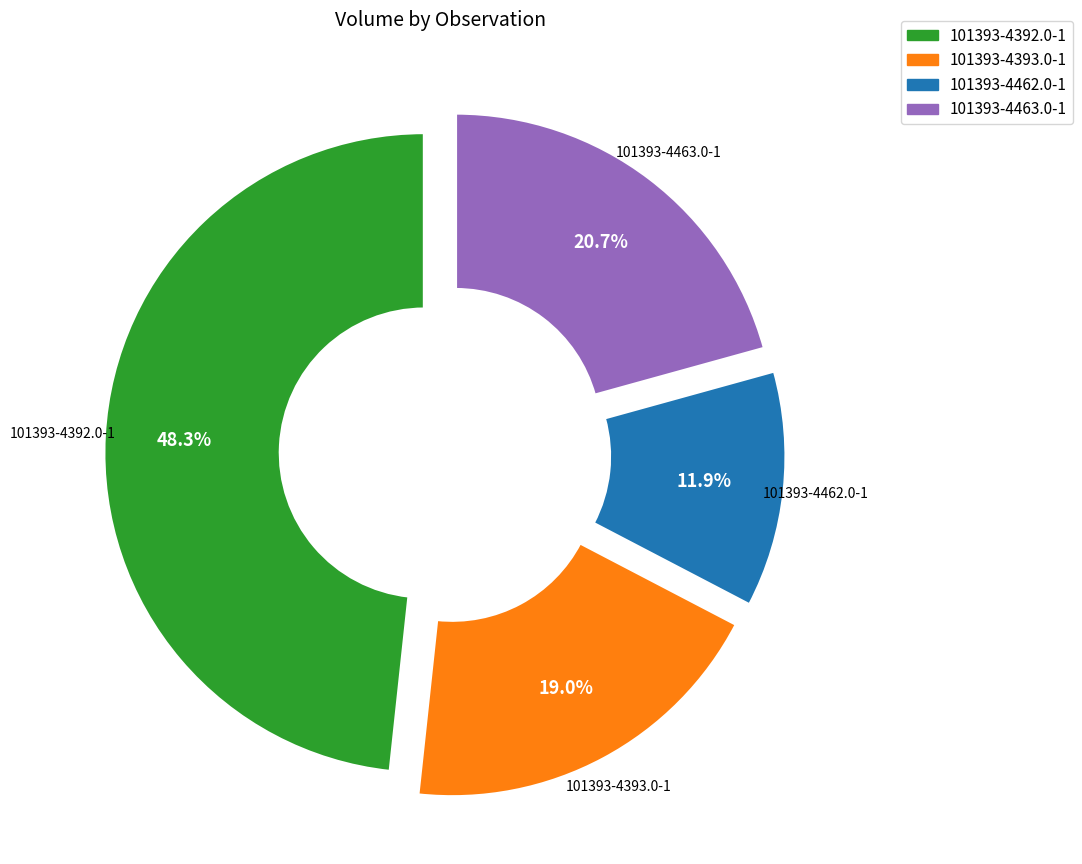

To the nearest percent, what portion does 101393-4463.0-1 represent?

21%